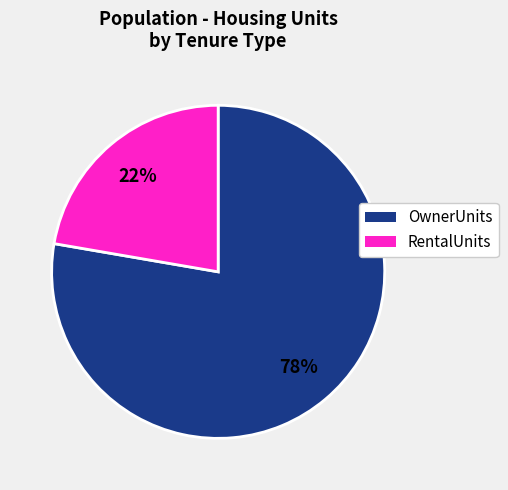

How many segments does this pie chart have?

2